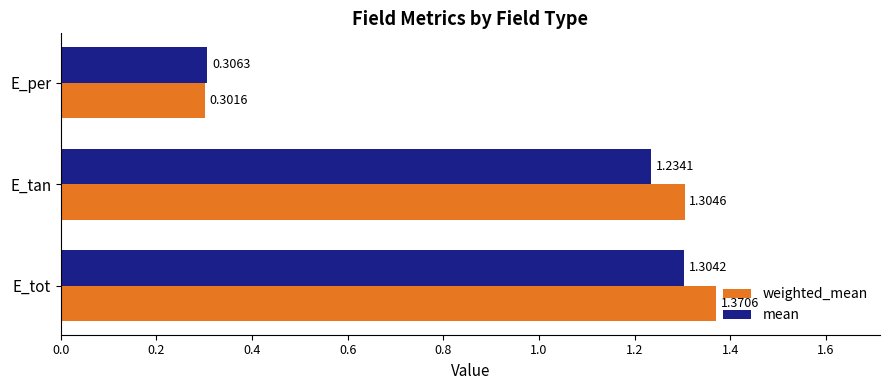

Which category has the lowest value across all series?

E_per